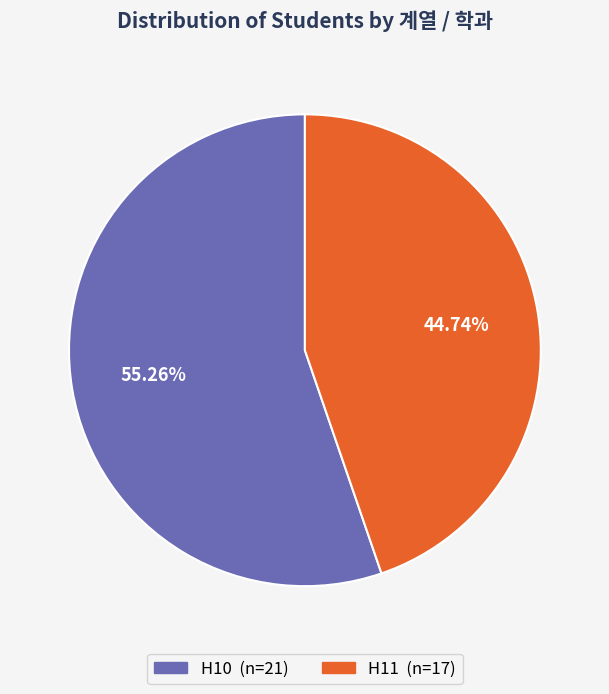

Does H11 represent more than half of the total?

No